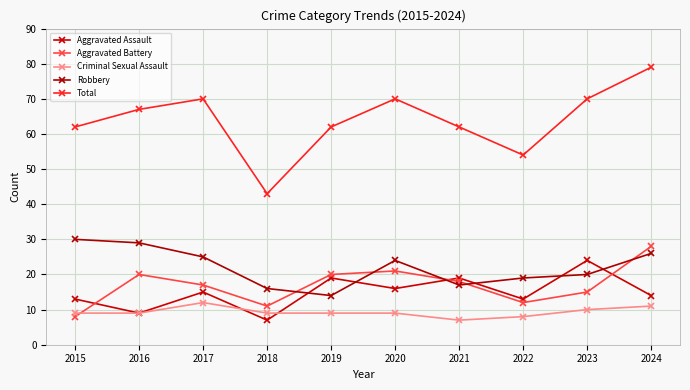

Which series has the widest spread of values?

Total